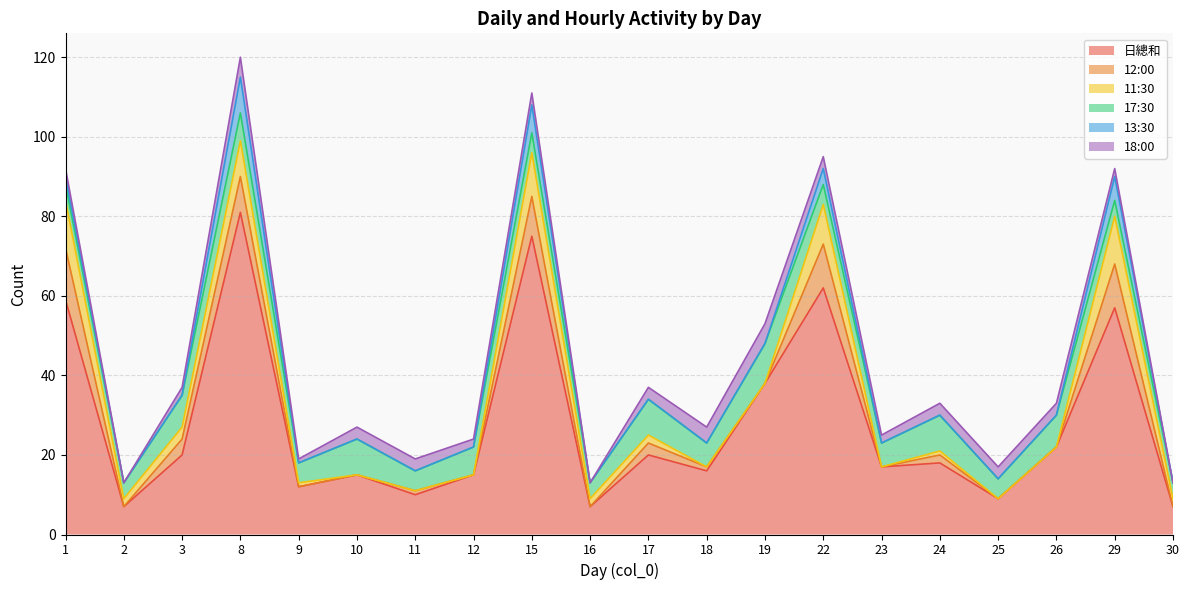

How many 17:30 values are between 5 and 8?

11